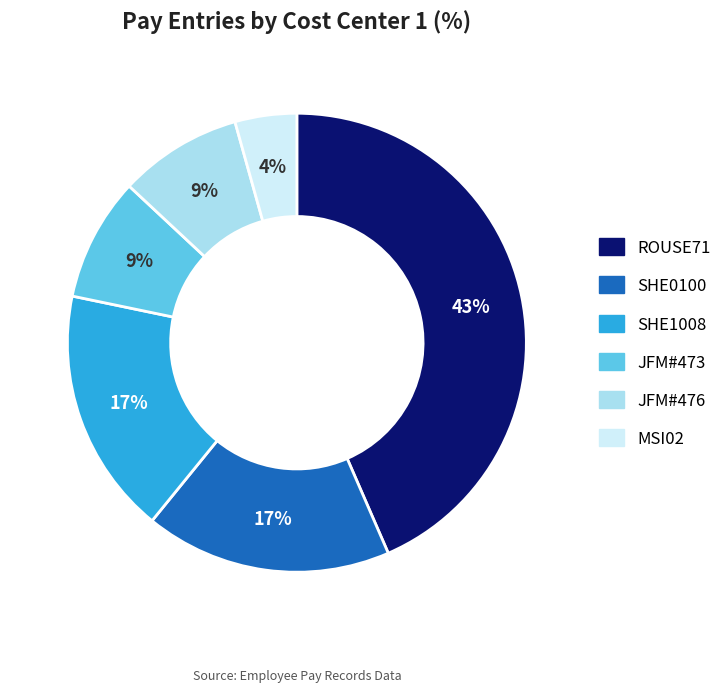

Which category has the biggest portion of the pie?

ROUSE71